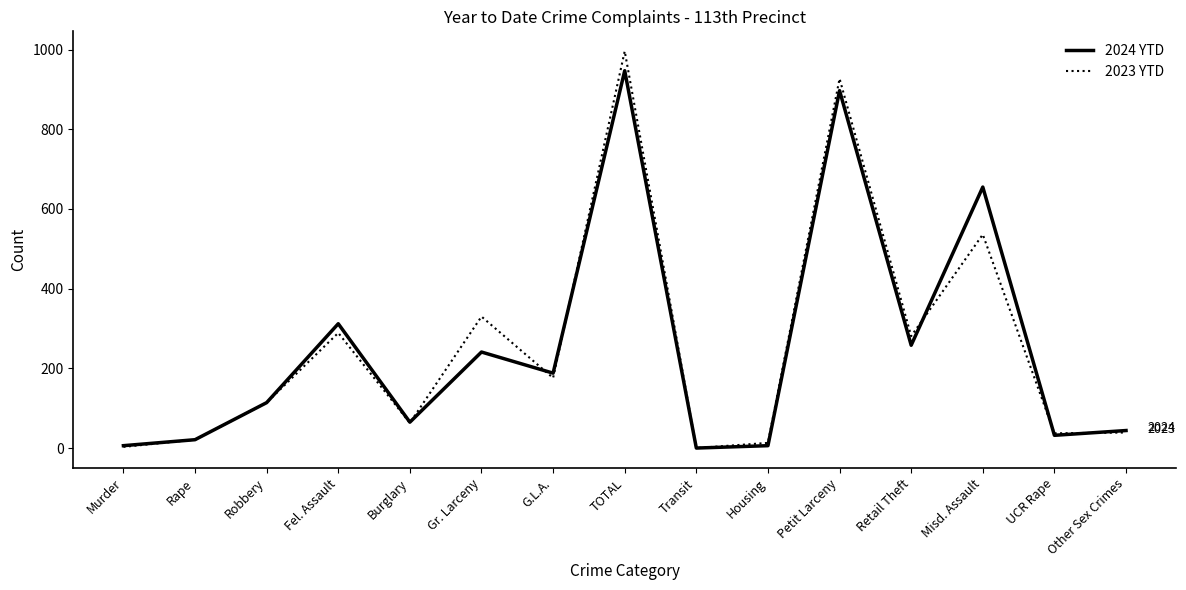

What is the highest value of the 2024 YTD series?

947